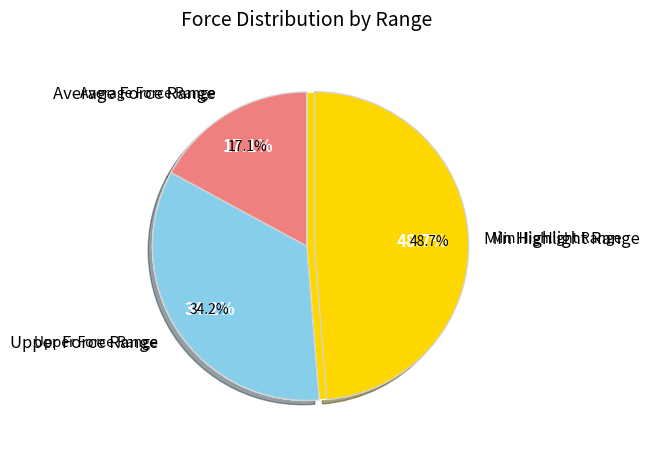

Is it true that Minimum is 0% of the pie?

True